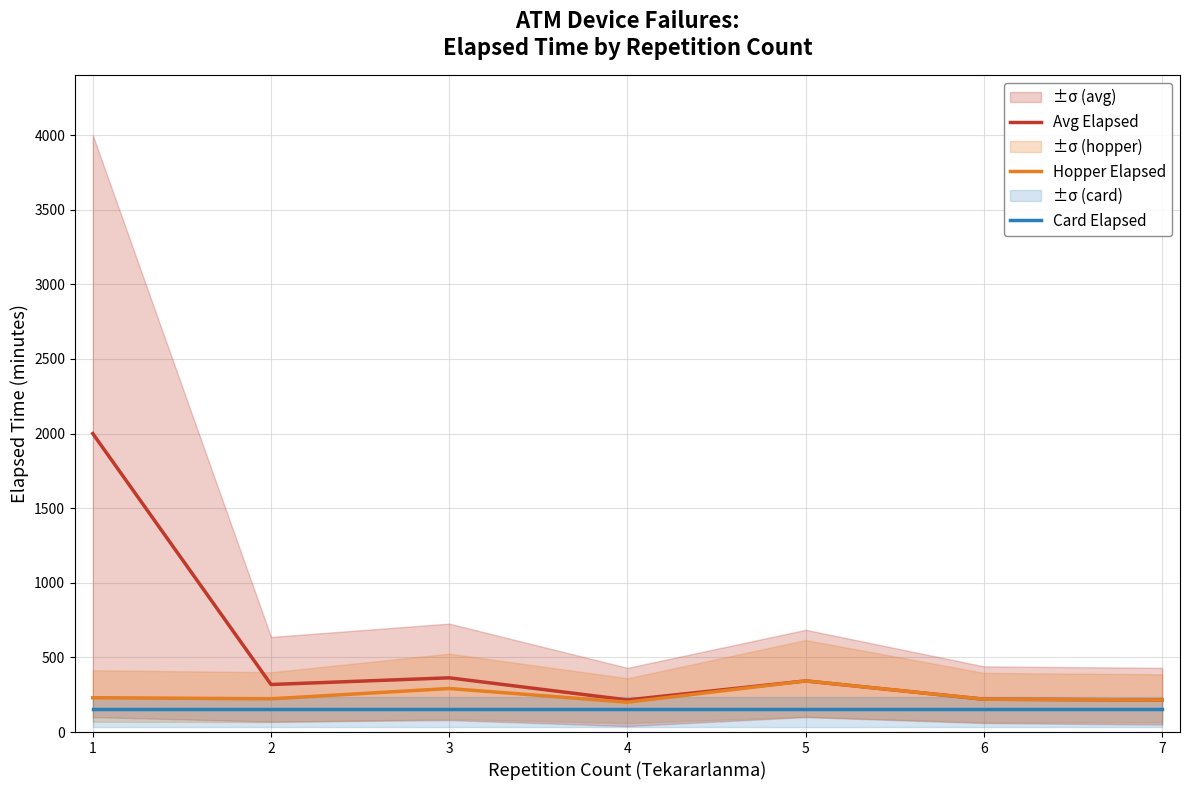

How many interior local valleys does the Avg Elapsed series have?

2